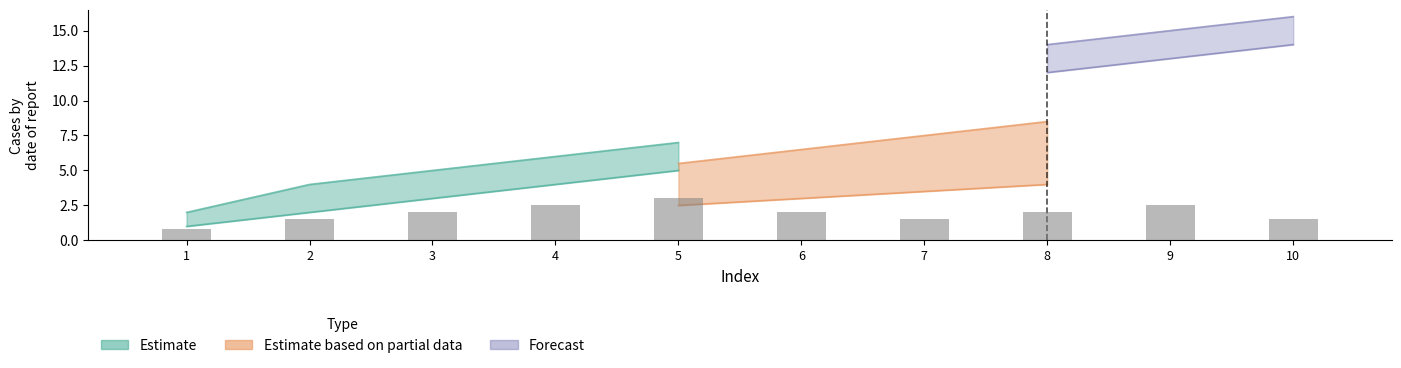

Which label corresponds to the smallest value in the chart?

1